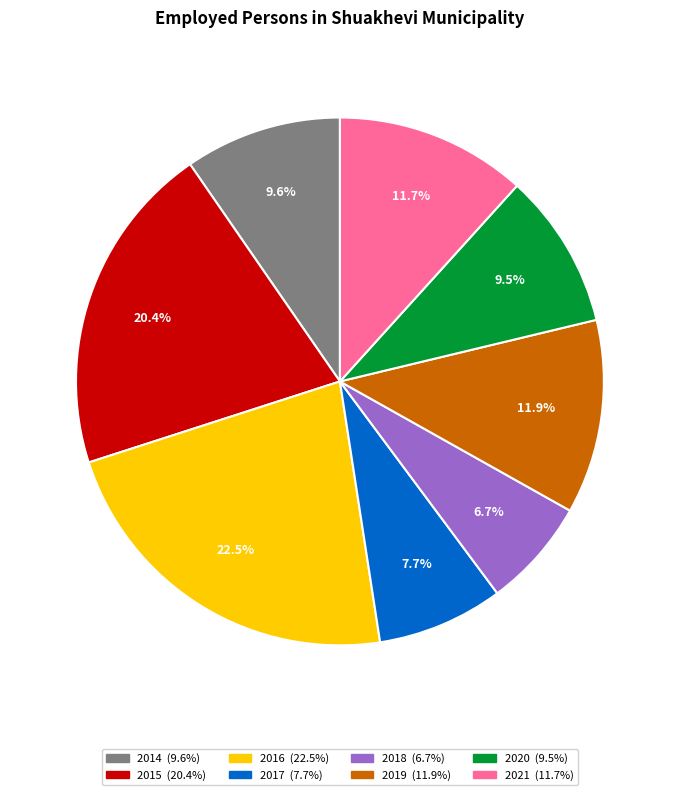

Does any single category account for the majority?

No